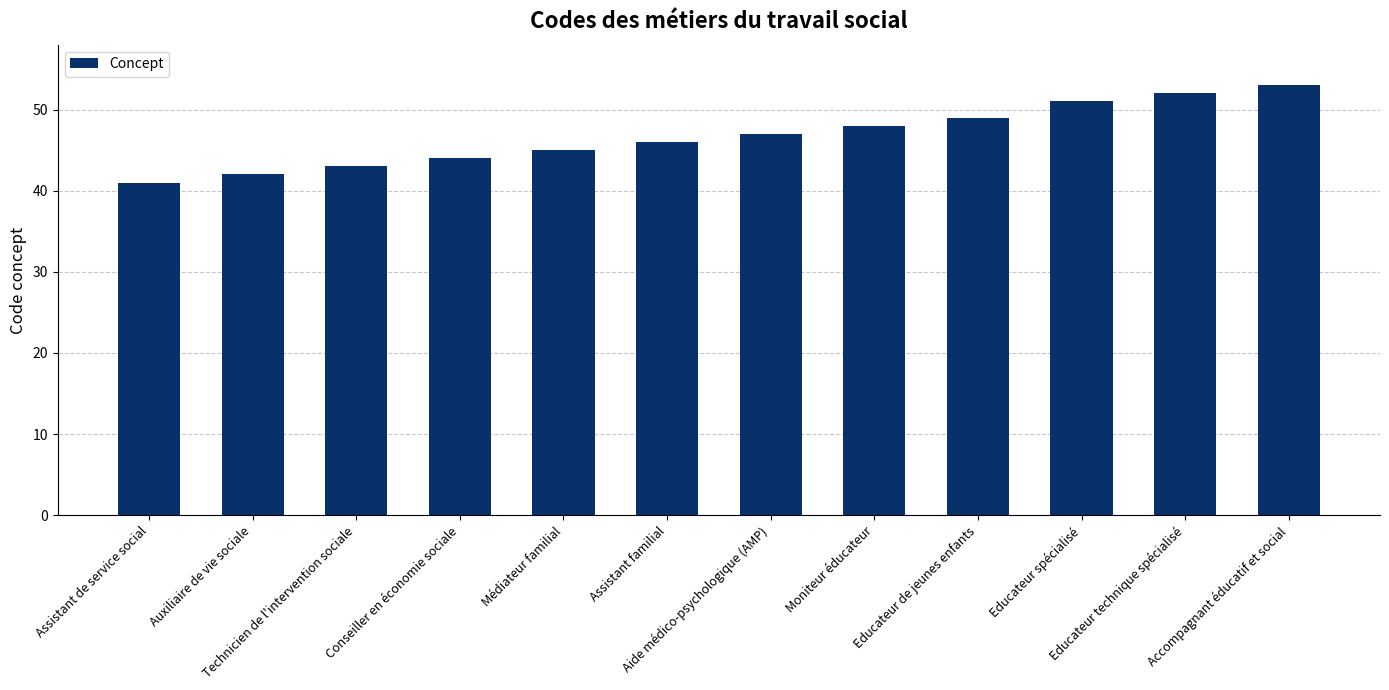

The value at Moniteur éducateur is 48. True or false?

True